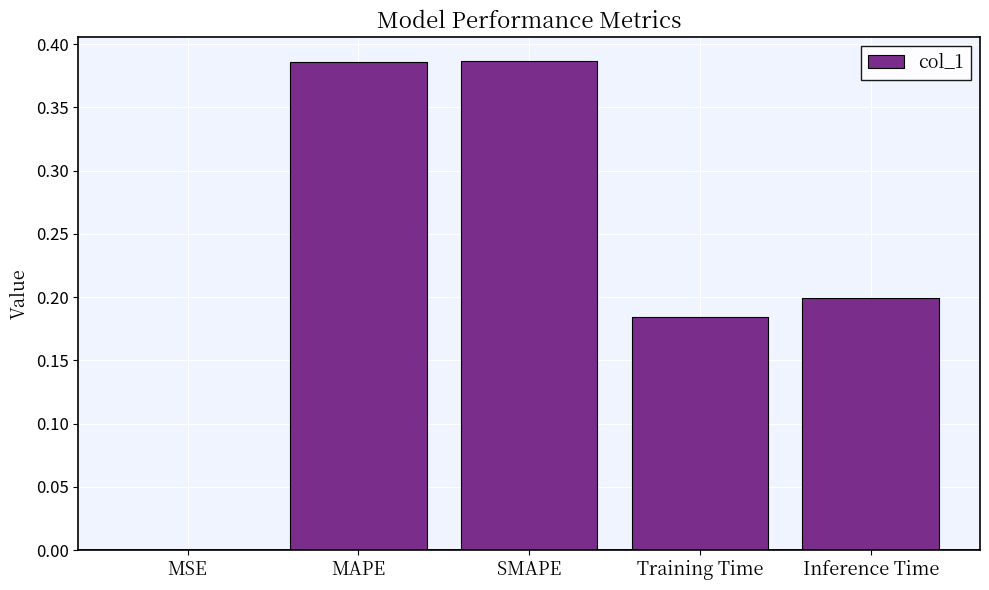

Is it true that the value at Training Time is 0.2?

True